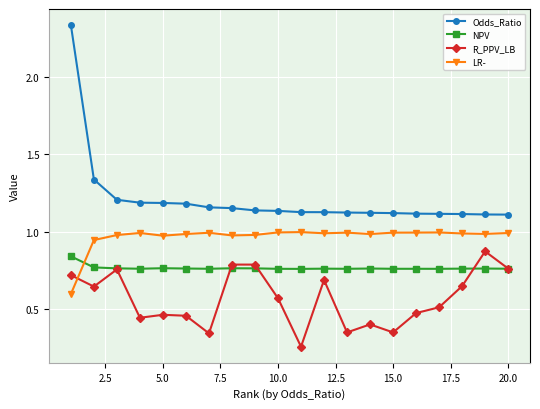

Which series has the widest spread of values?

Odds_Ratio